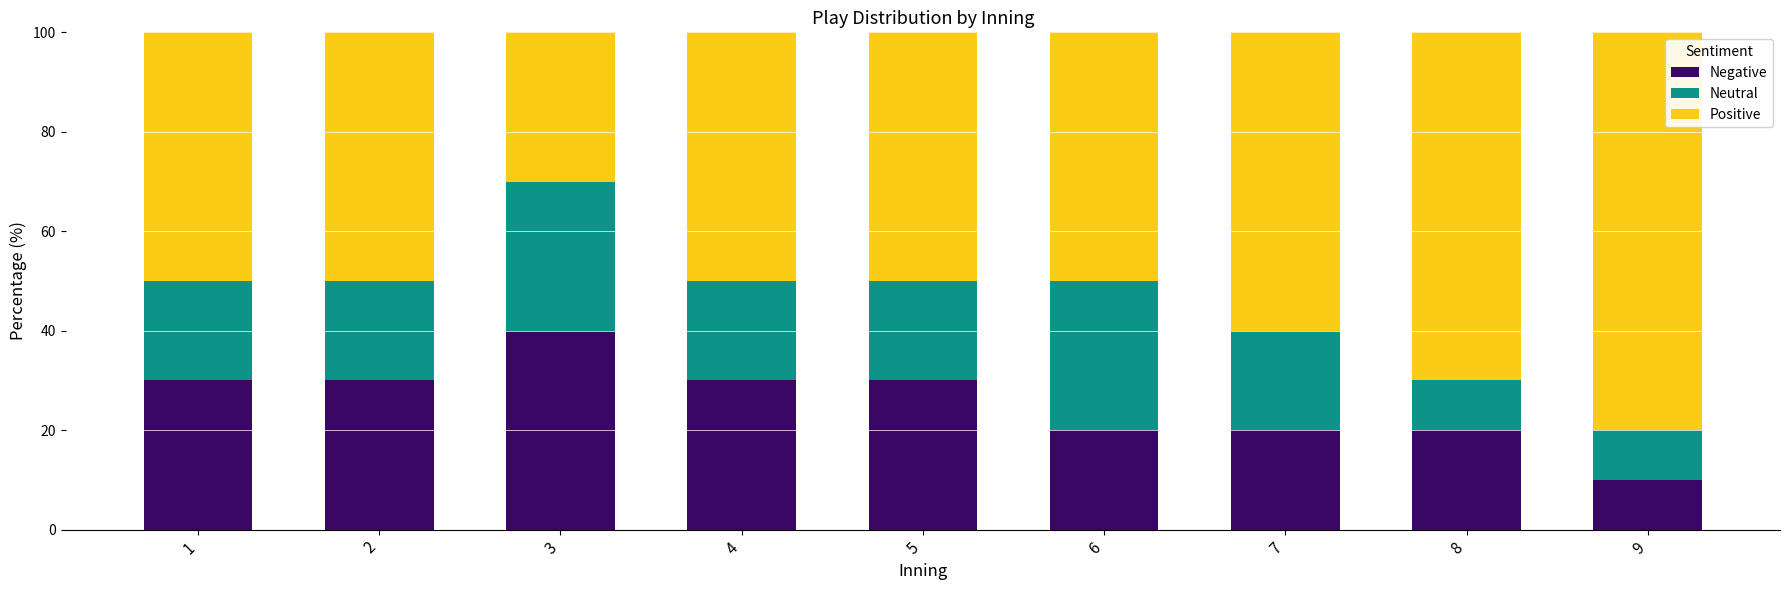

What is the value of the Negative bar at the 3rd from the left?

40